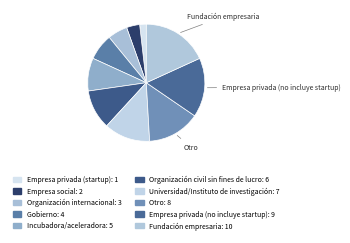

How many segments does this pie chart have?

10